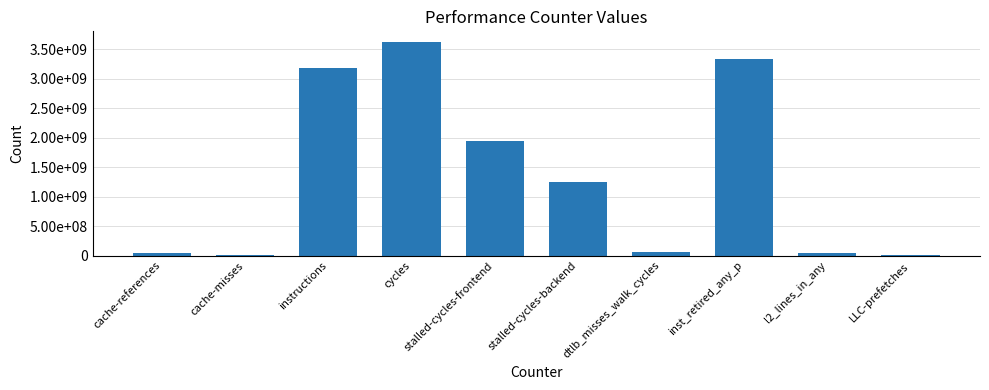

Which label corresponds to the largest value in the chart?

cycles